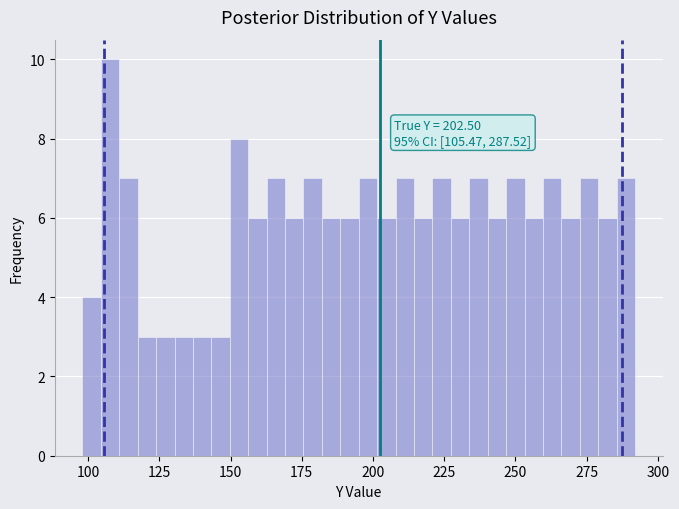

Read against the x-axis, roughly where is the centre of the tallest bar?

110